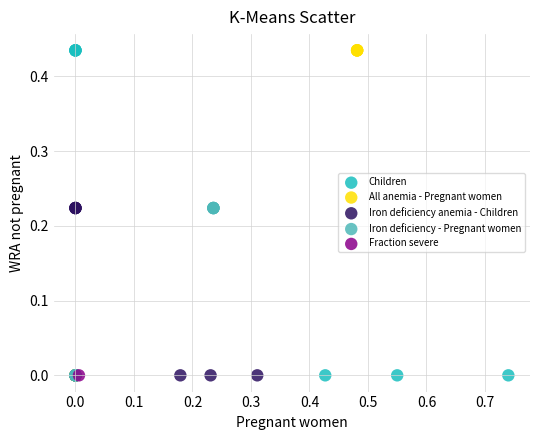

What are all the series names shown in the legend?

Children, All anemia - Pregnant women, Iron deficiency anemia - Children, Iron deficiency - Pregnant women, Fraction severe